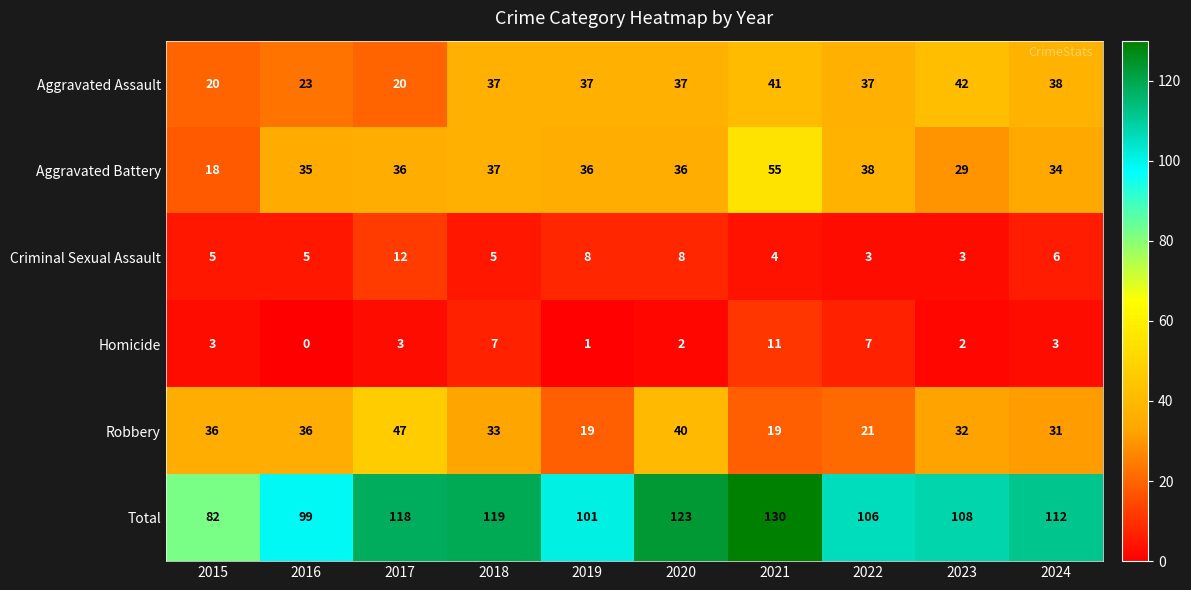

What is the difference between the highest and lowest values at 2022?

103